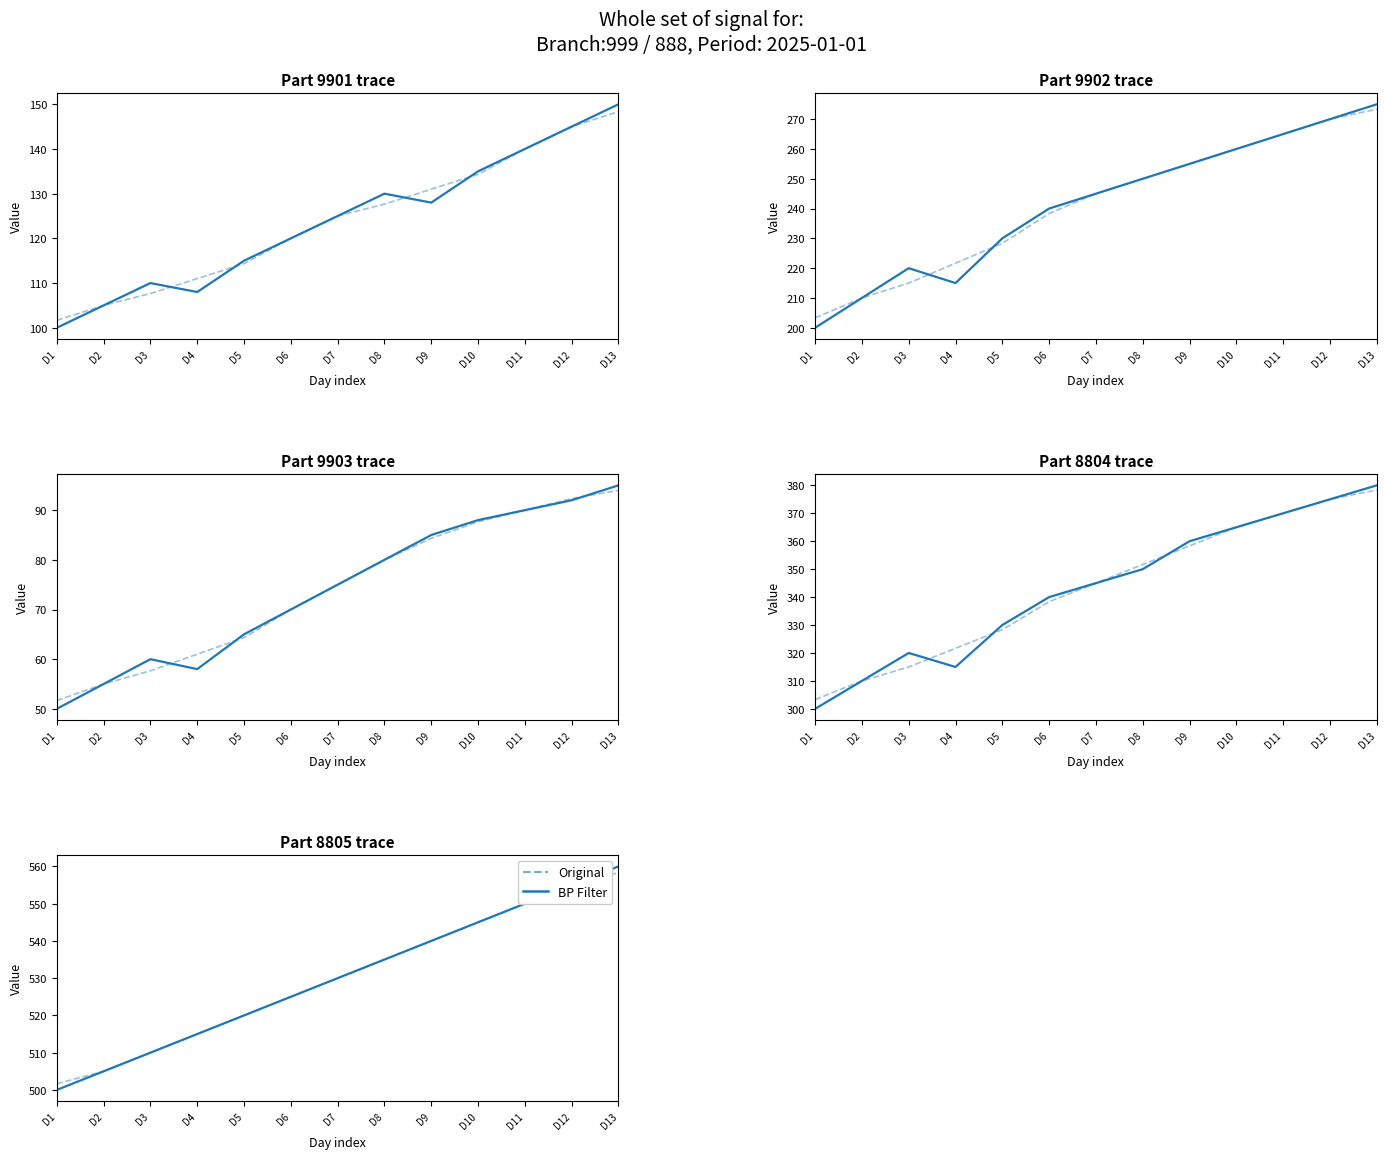

True or false: BP Filter has more than 2 interior local peaks.

False